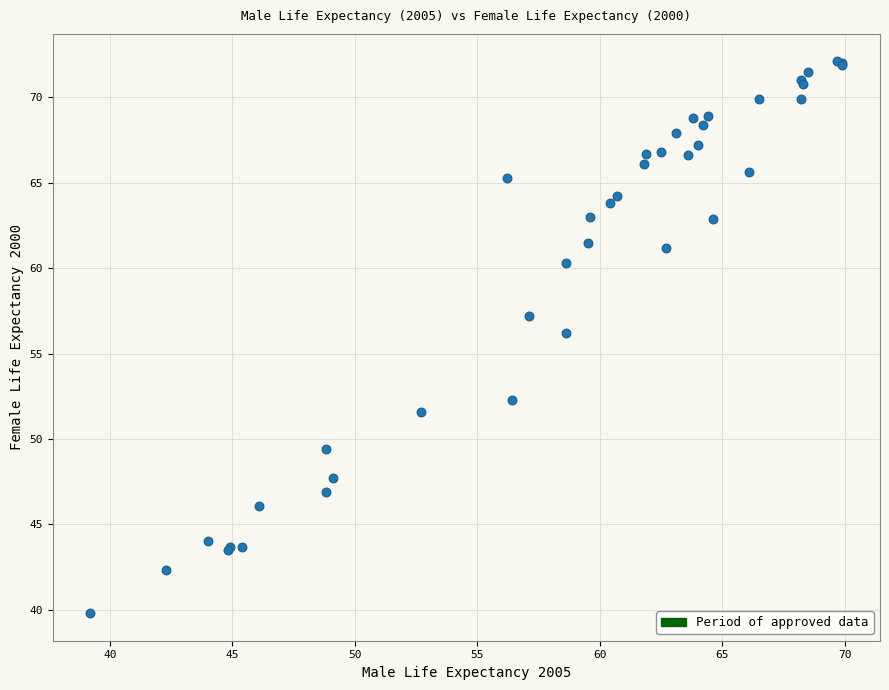

What Y value in the scatter plot is closest to 55?

56.2